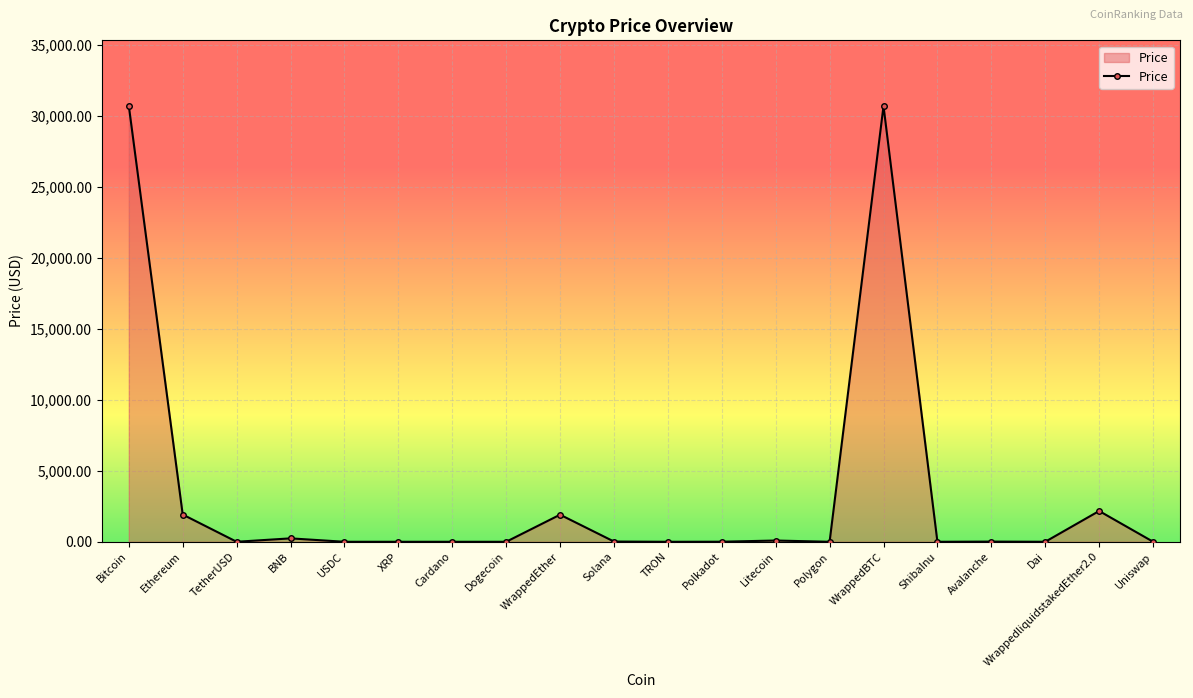

What is the label of the 18th point from the left?

Dai